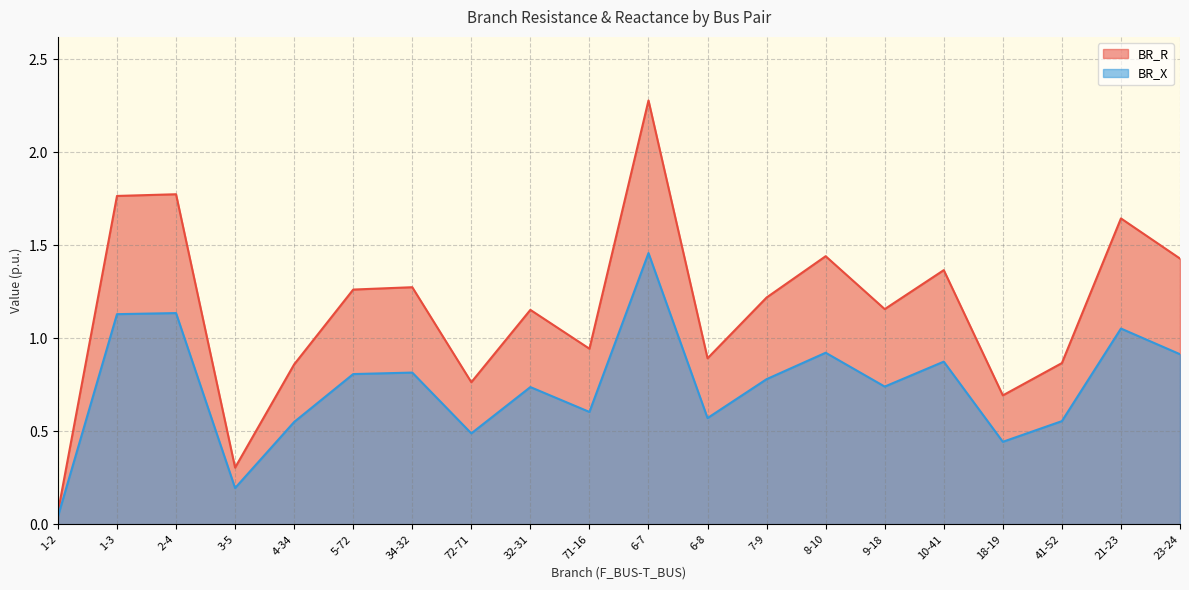

At which label does BR_X reach its minimum?

1-2